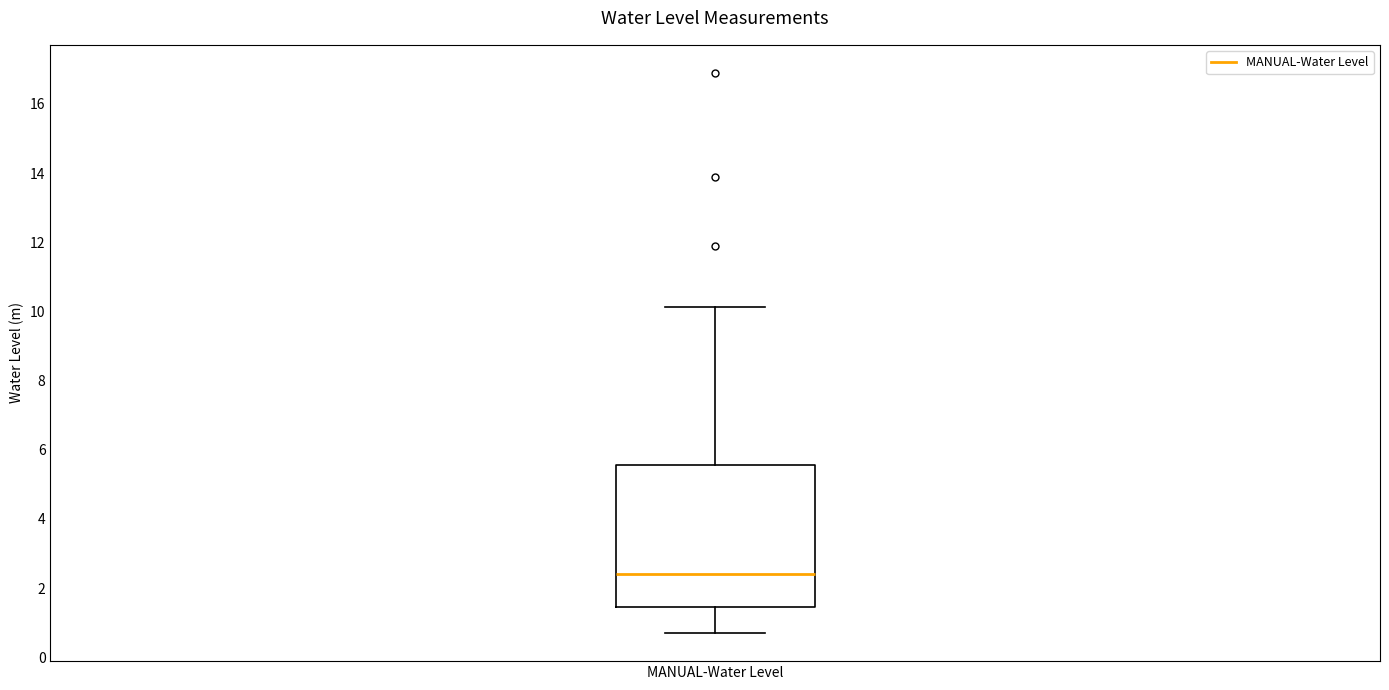

Transcribe this box plot: give where the median line is, the range the box spans, and where the two whiskers end, as read against the y-axis. The values are not printed on the chart, so give them approximately, as read against the axis.

median 2.4, box 1.4 to 5.6, whiskers 0.6 to 10.2